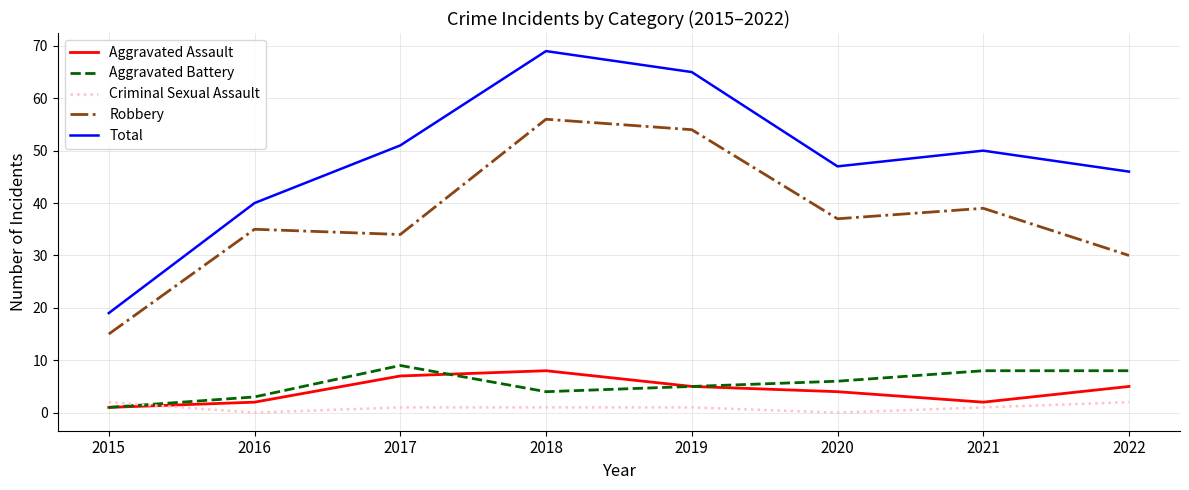

At which label does Aggravated Assault first exceed 5?

2017